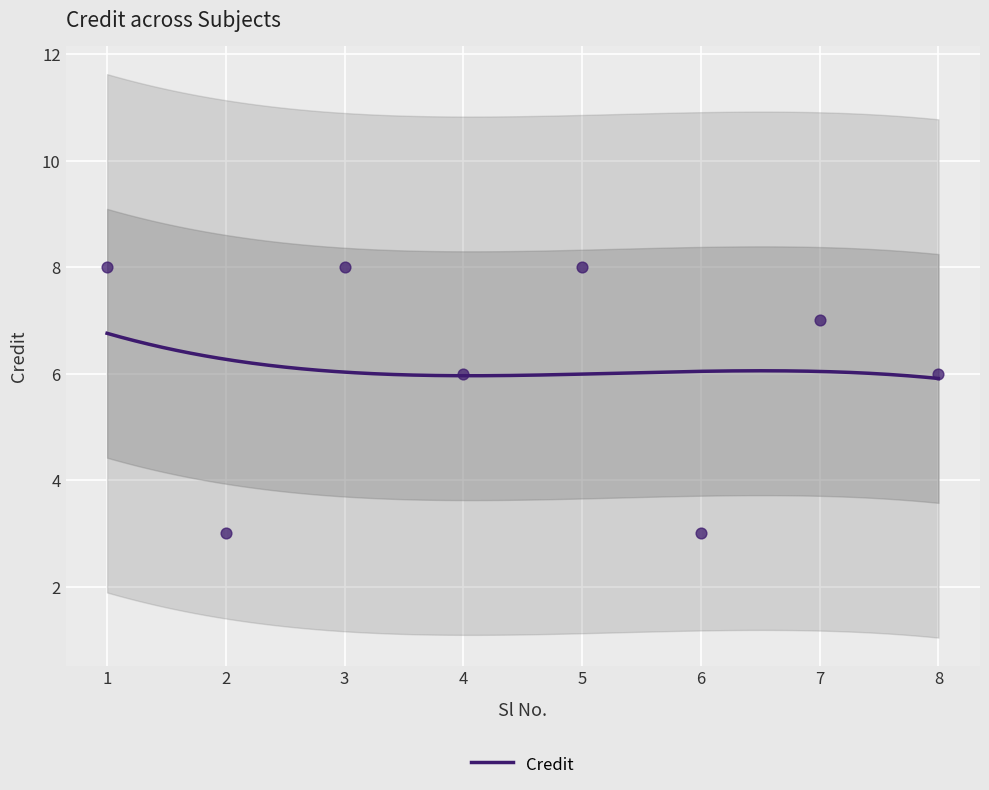

What is the change in value from 1 to 8?

-2